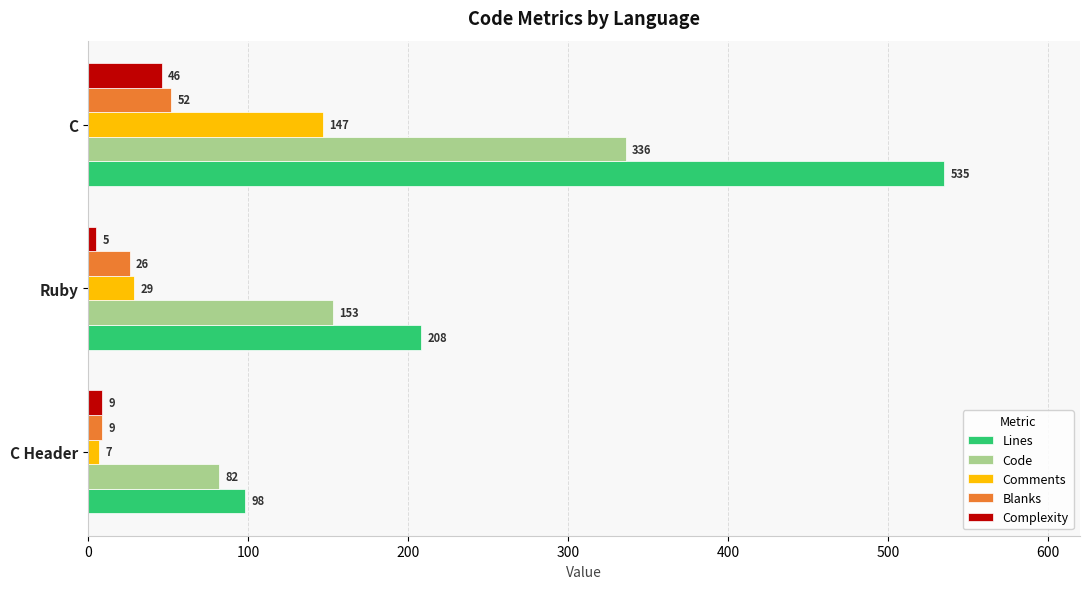

At which category is the sum across all series the highest?

C